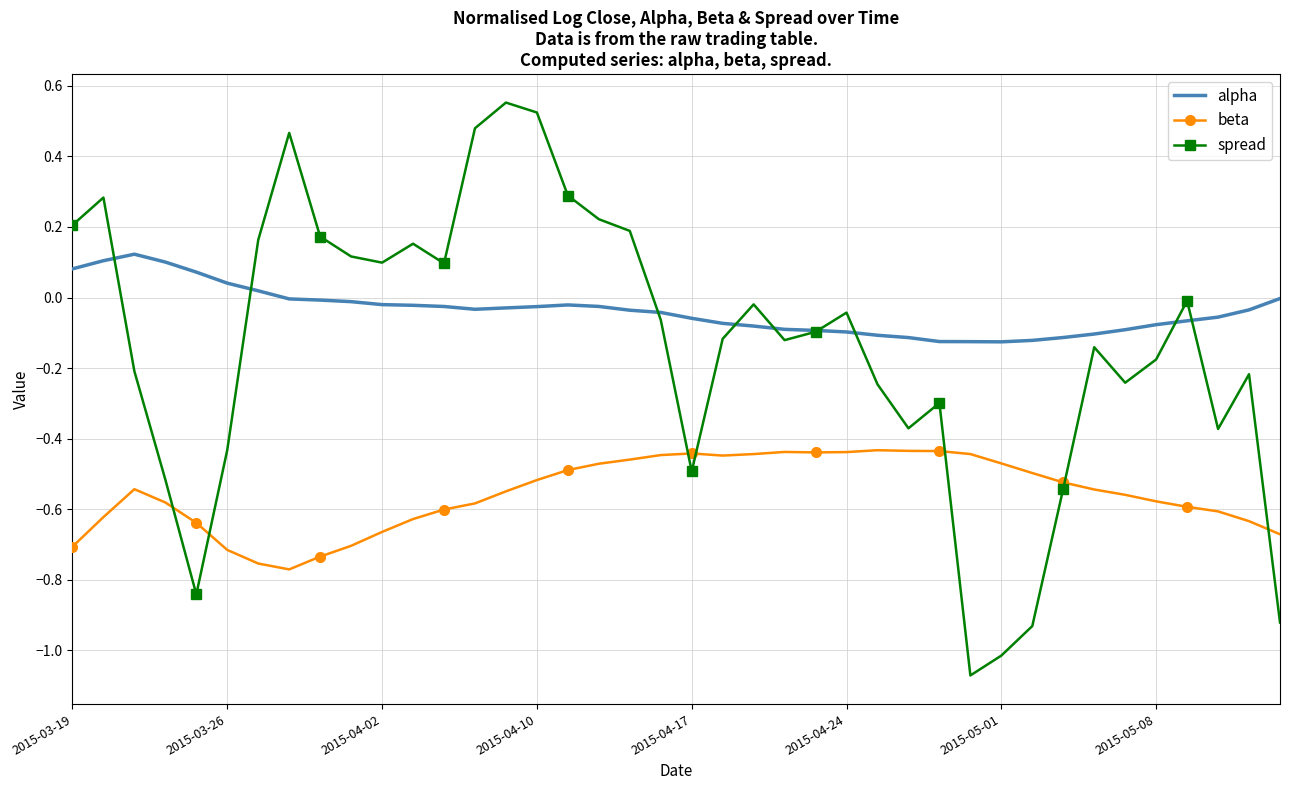

Which series has the widest spread of values?

spread